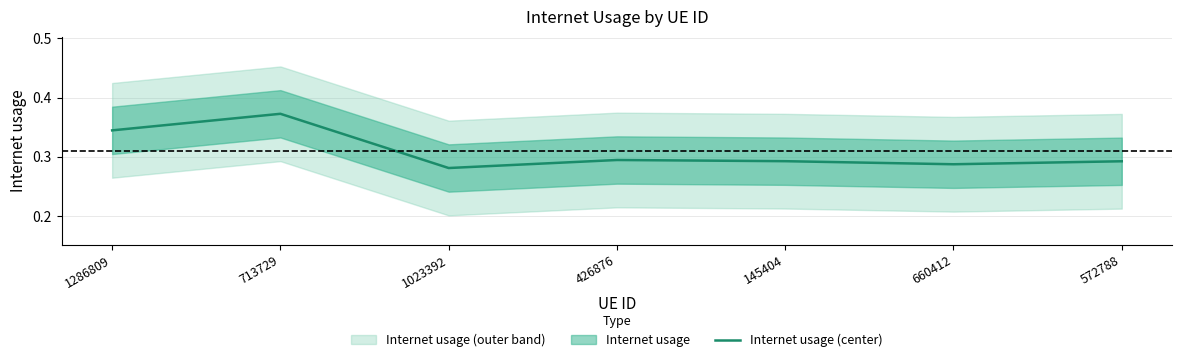

What is the label of the 4th point from the right?

426876